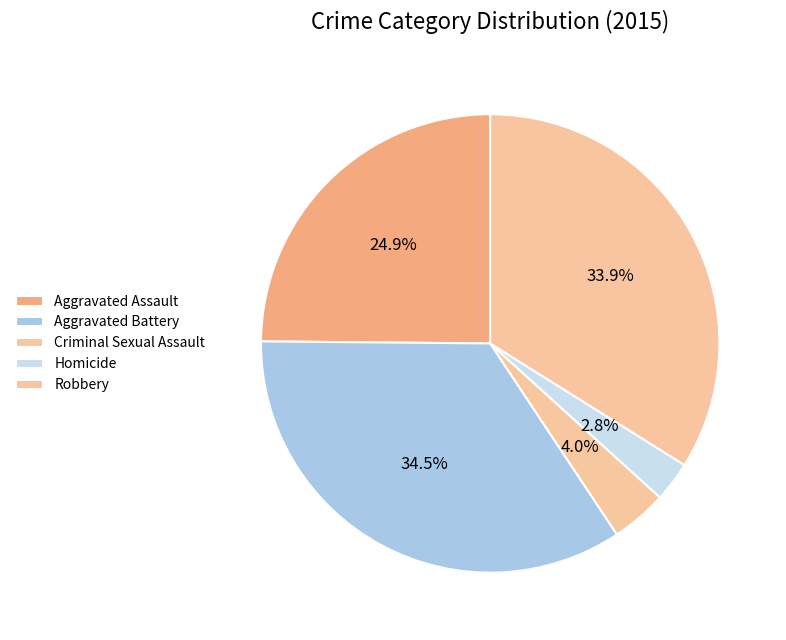

Is there any slice that represents more than half of the pie?

No